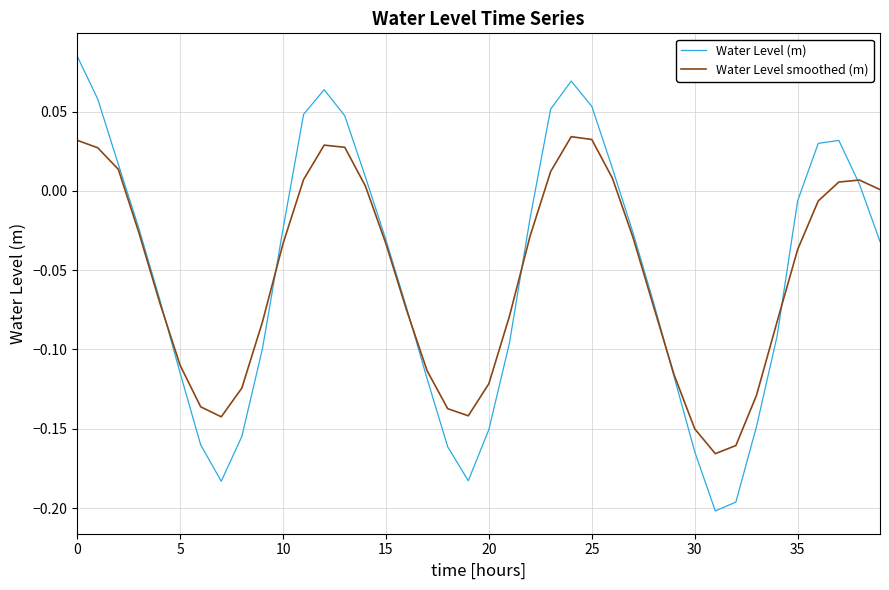

List the series in order of their peak value, highest first.

Water Level (m), Water Level smoothed (m)